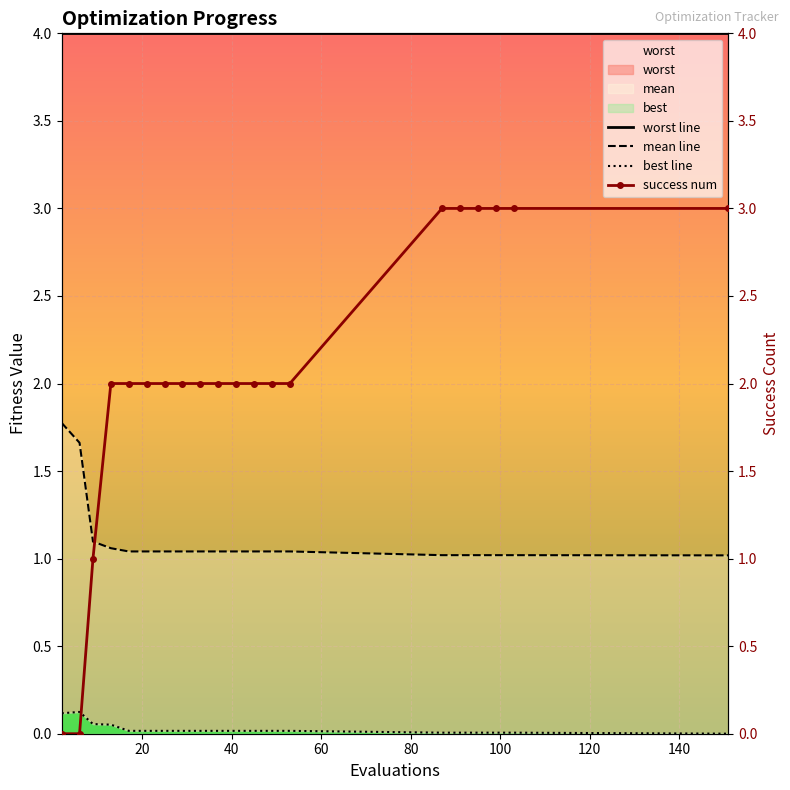

What value does the success num series have at 33?

2.0